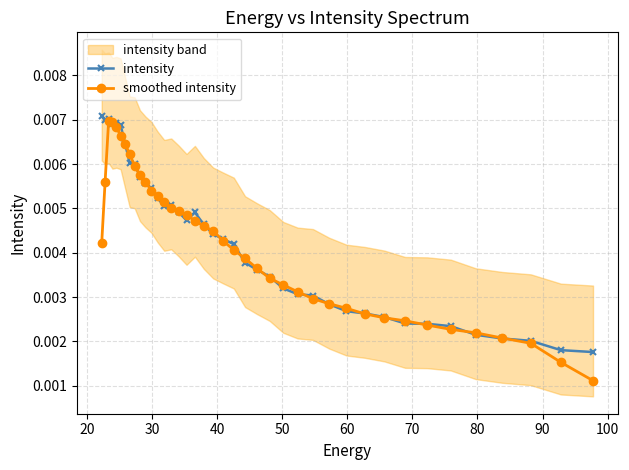

Count the smoothed intensity values in the range 0 to 1.

40